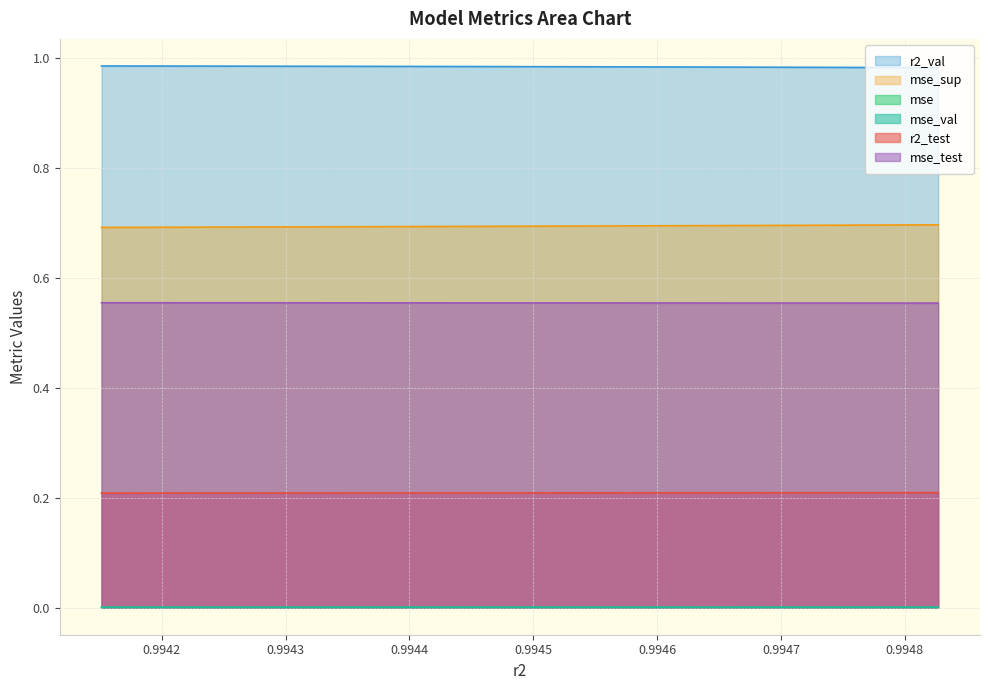

At model_10_41_8, list the series in order from smallest to largest.

mse_val, mse, r2_test, mse_test, mse_sup, r2_val